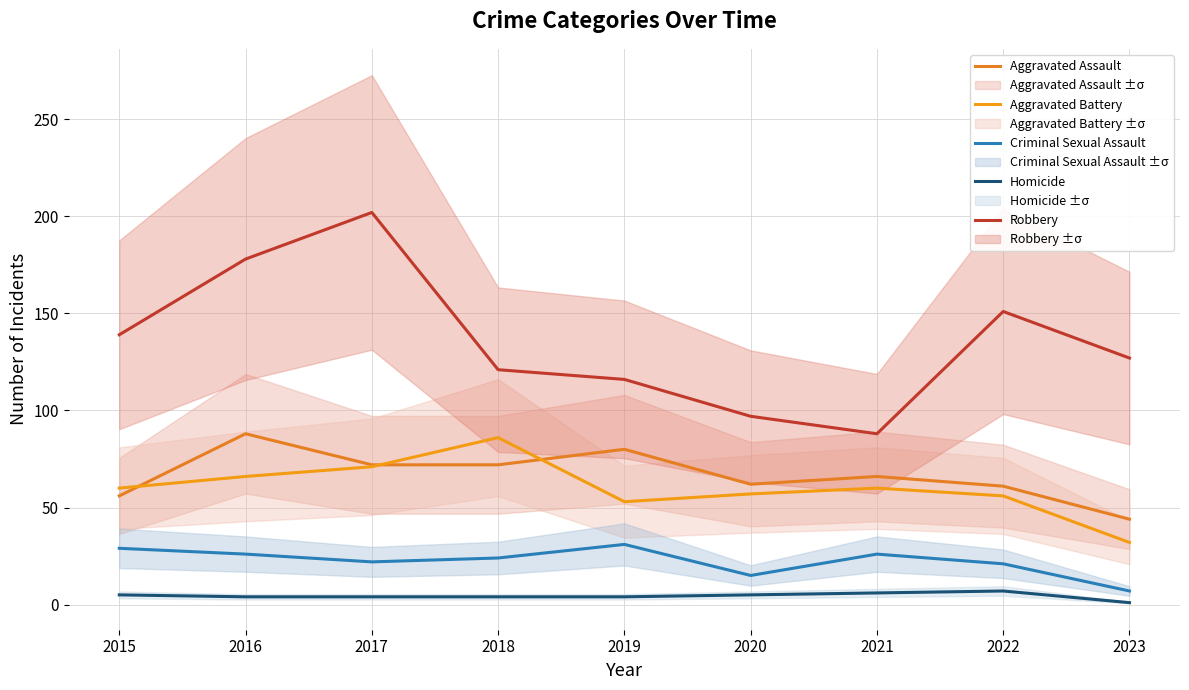

Reading left to right, extract all data points from this chart.

Aggravated Assault: 56	88	72	72	80	62	66	61	44
Aggravated Battery: 60	66	71	86	53	57	60	56	32
Criminal Sexual Assault: 29	26	22	24	31	15	26	21	7
Homicide: 5	4	4	4	4	5	6	7	1
Robbery: 139	178	202	121	116	97	88	151	127